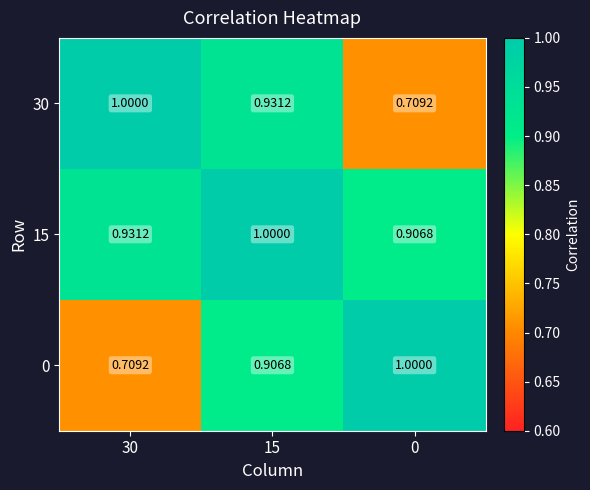

Is the value of 30 at 0 greater than the value of 15 at 30?

No